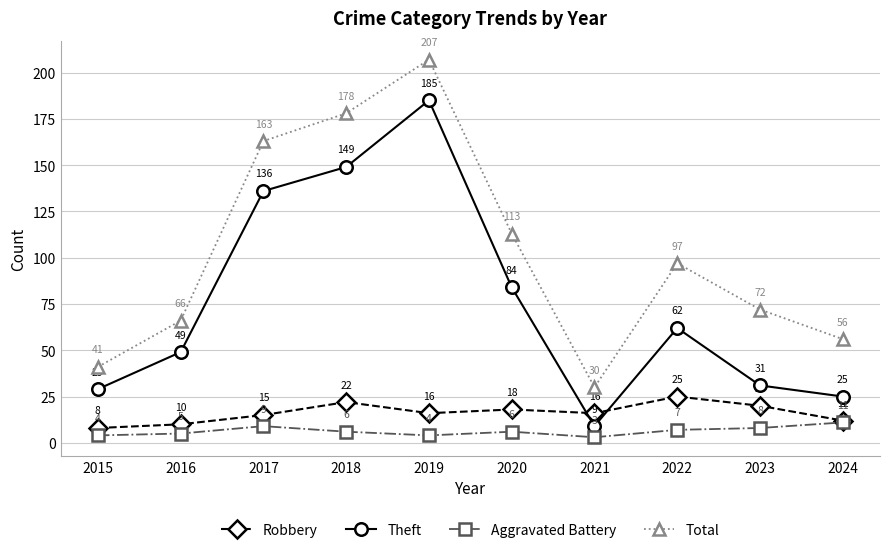

Which series has the largest total across all categories?

Total